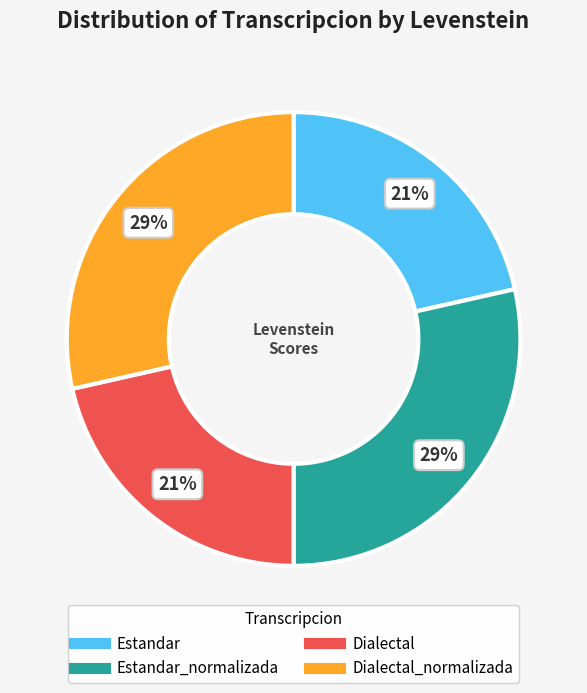

To the nearest percent, what is the average slice percentage?

25%